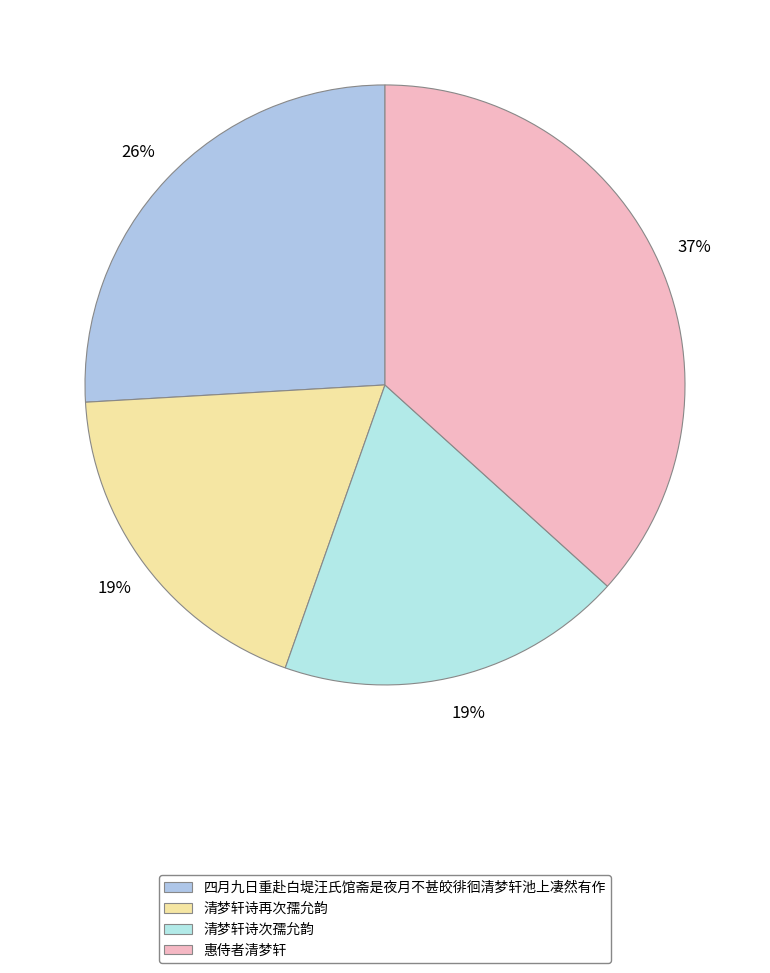

Which slice is the largest?

惠侍者清梦轩